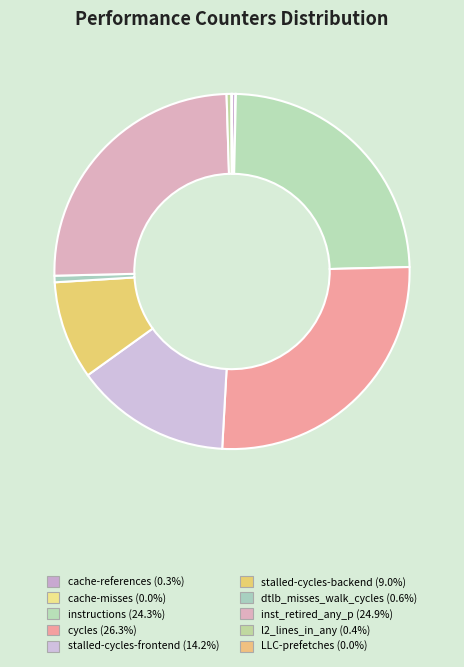

To the nearest percent, what is the difference between the LLC-prefetches and dtlb_misses_walk_cycles slice percentages?

1%